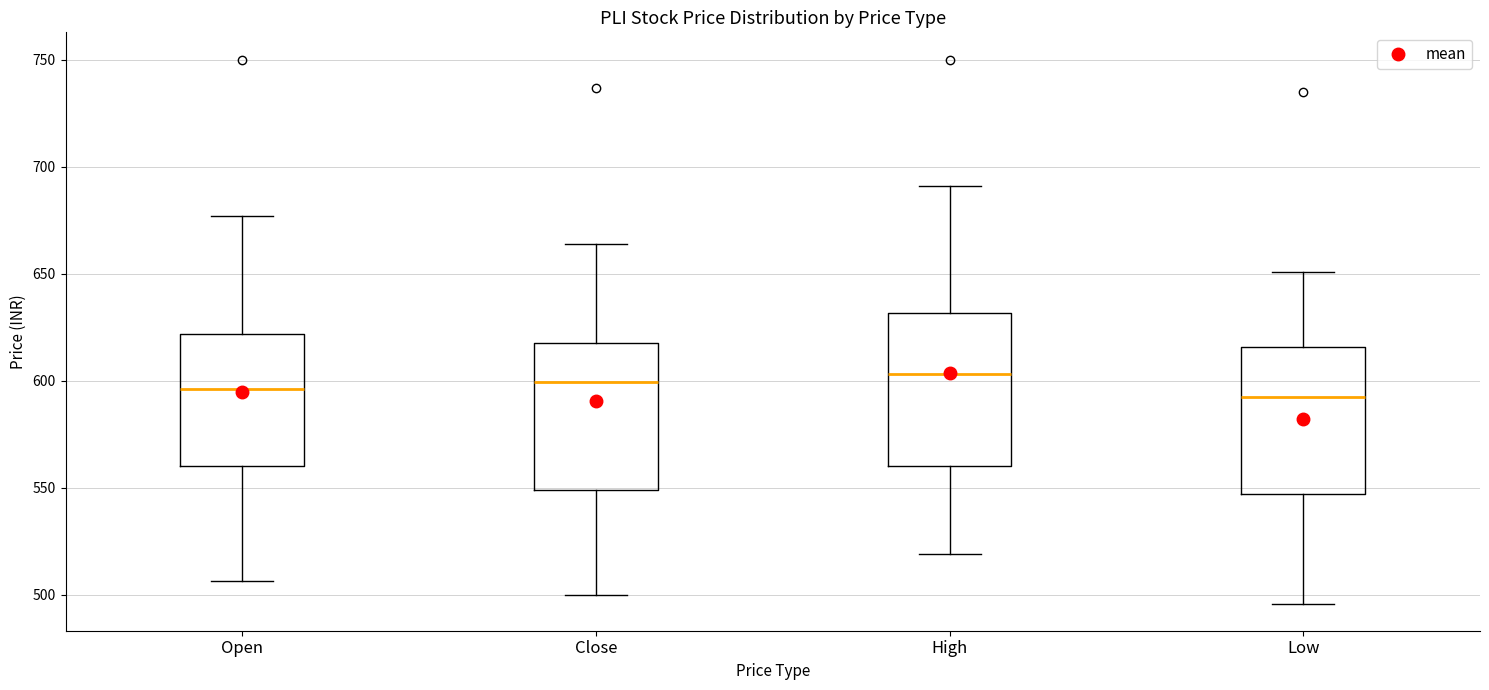

Where does the median line of the box for Open sit on the y-axis? The values are not printed on the chart, so give them approximately, as read against the axis.

595